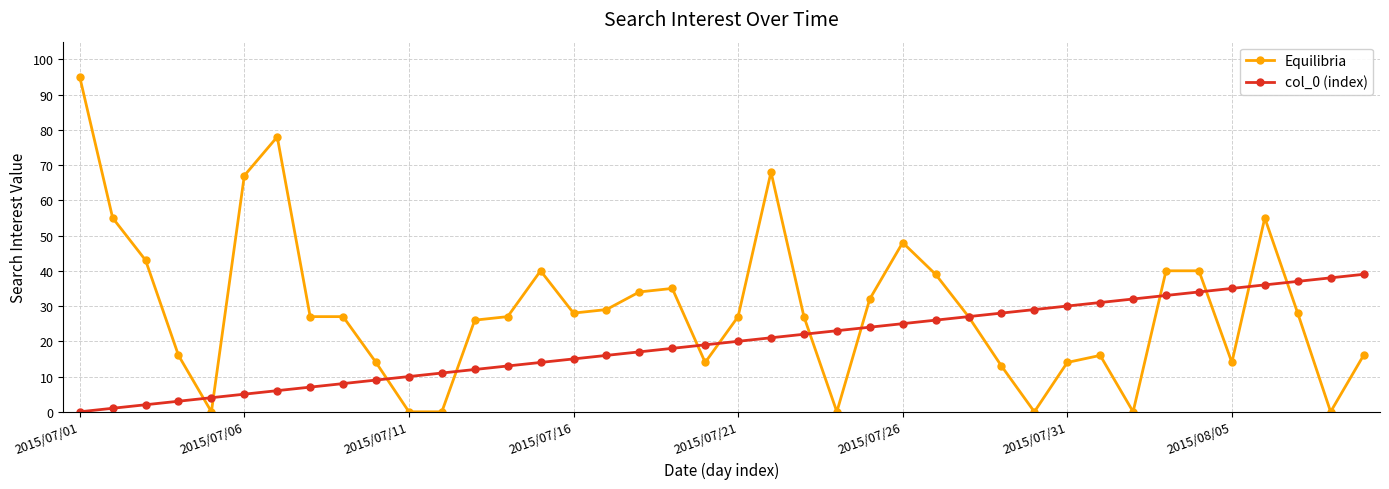

List the series in order of their overall mean, highest first.

Equilibria, col_0 (index)